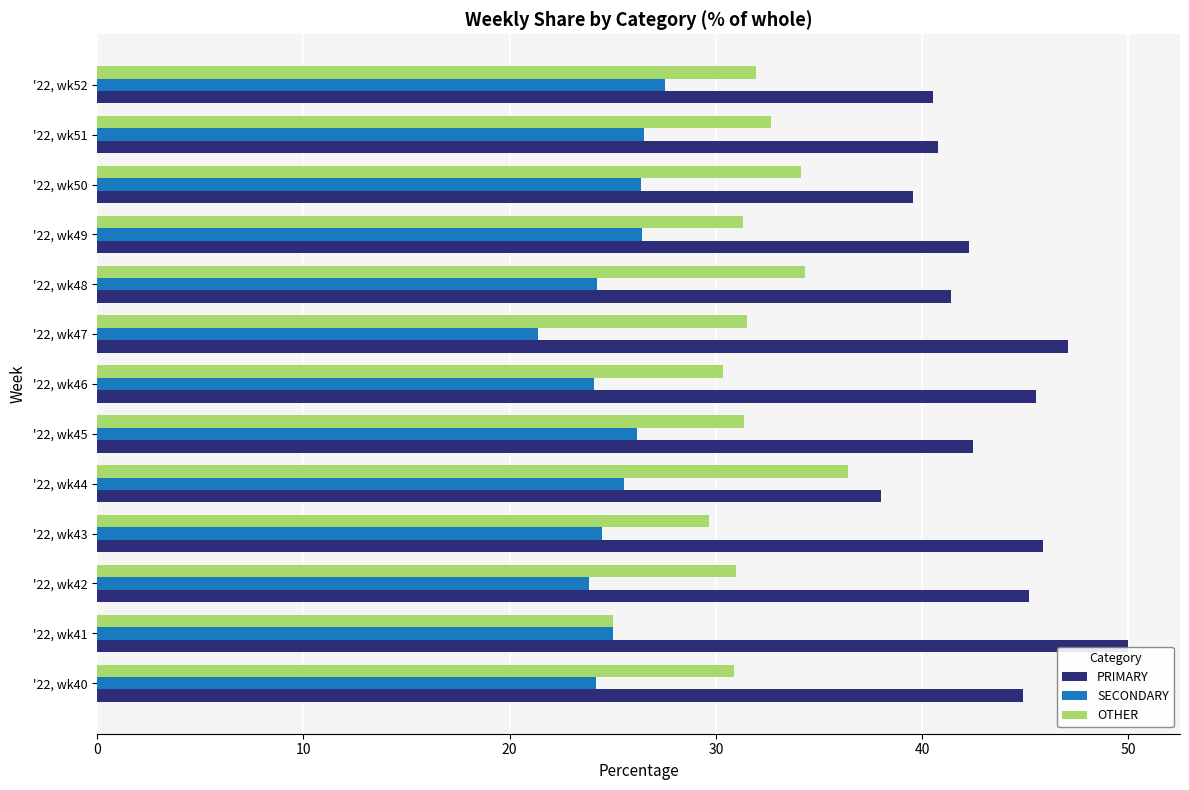

At '22, wk49, list the series in order from smallest to largest.

SECONDARY, OTHER, PRIMARY